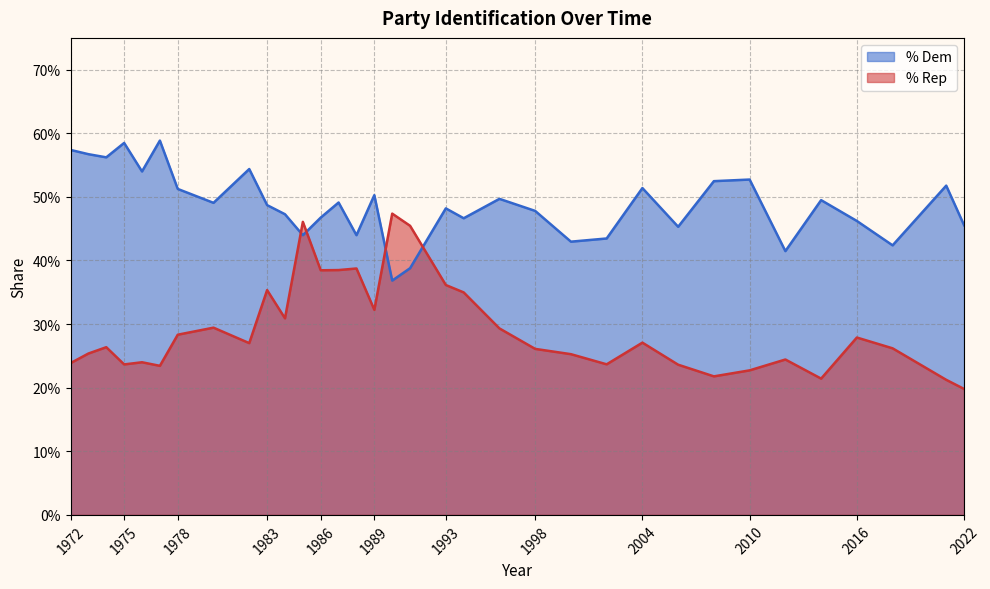

What is the spread (max minus min) of values at 1998?

0.2